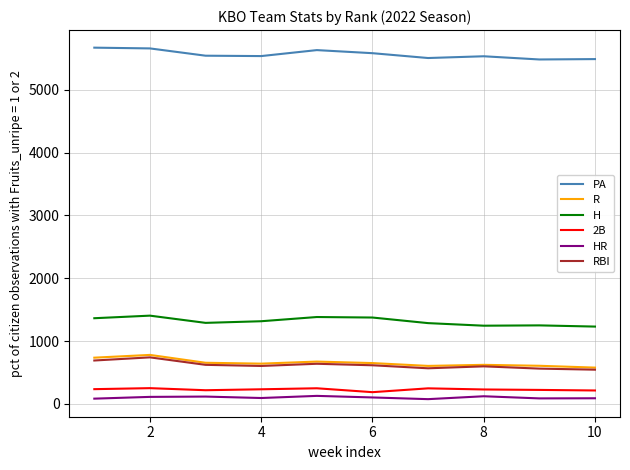

Which series has the largest total across all categories?

PA